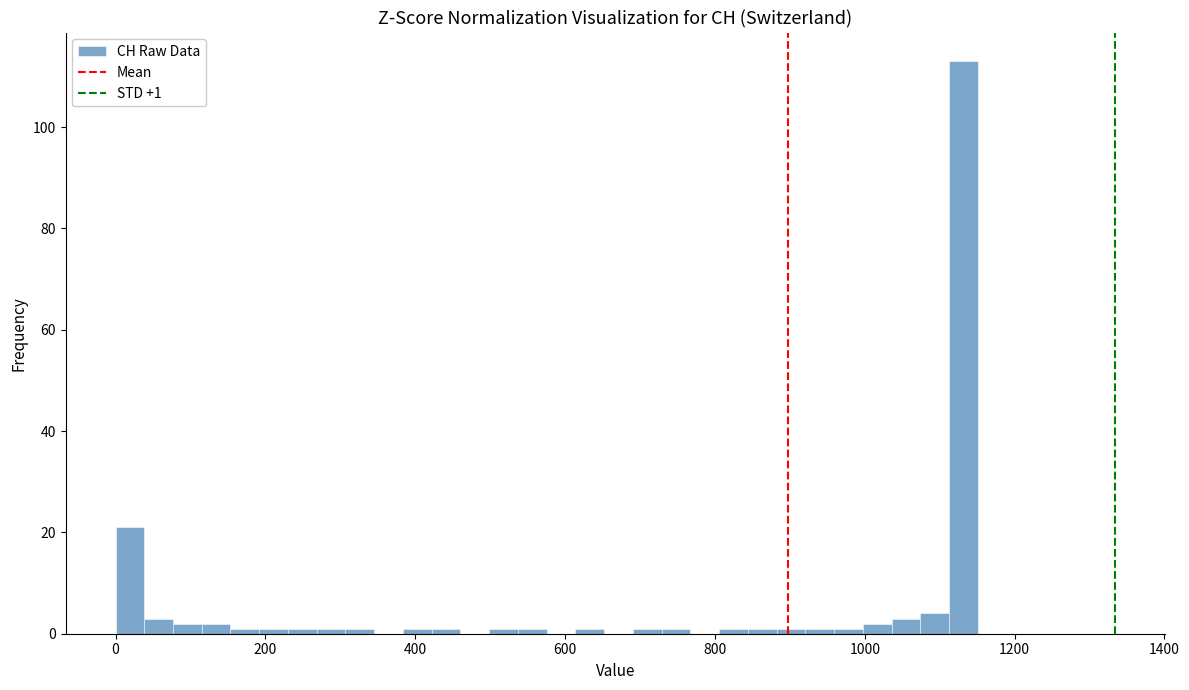

Around what value on the x-axis is the tallest bar? Give the approximate position of its centre, as read against the axis.

1140